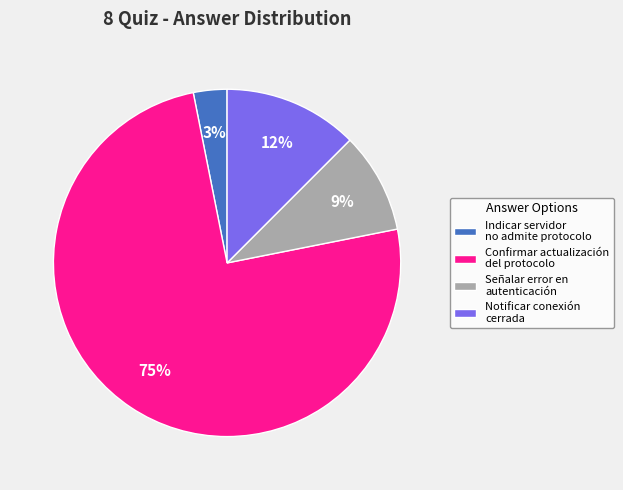

Between Confirmar actualización del protocolo and Indicar servidor no admite protocolo, which is larger?

Confirmar actualización del protocolo